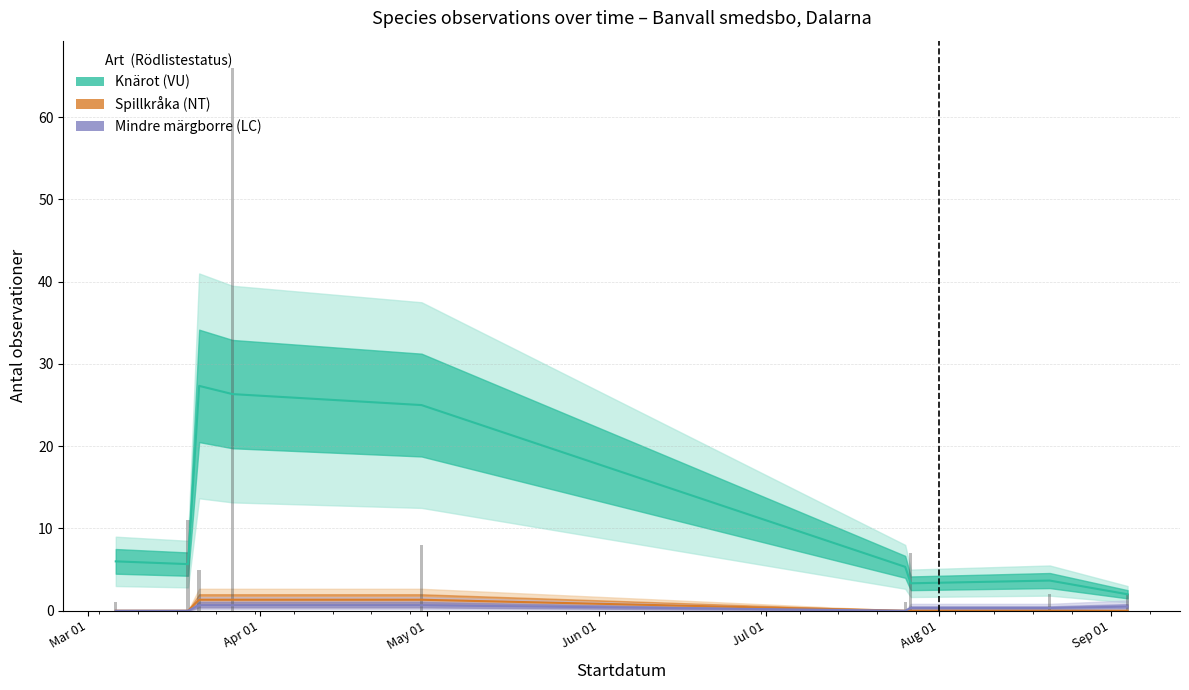

List the series in order of their peak value, highest first.

Knärot, Spillkråka, Mindre märgborre